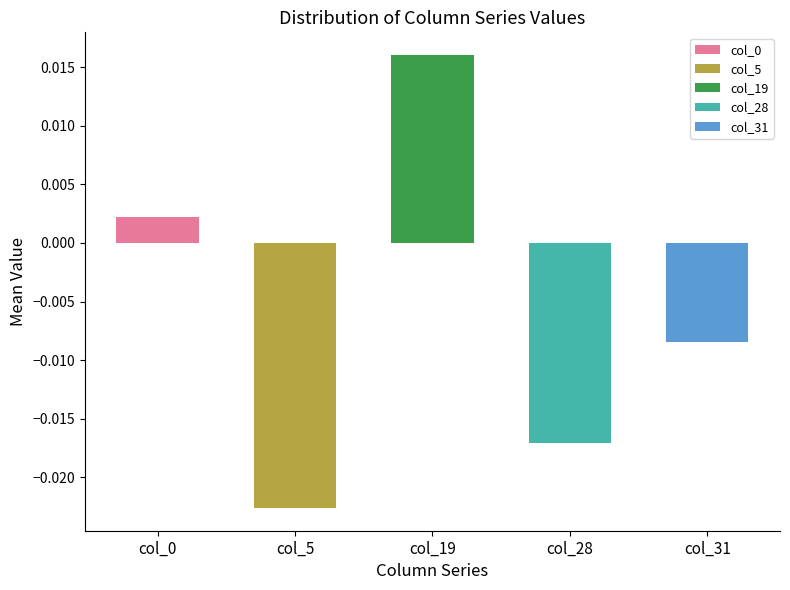

The value of col_19 at Row 5 is 0.0. True or false?

False